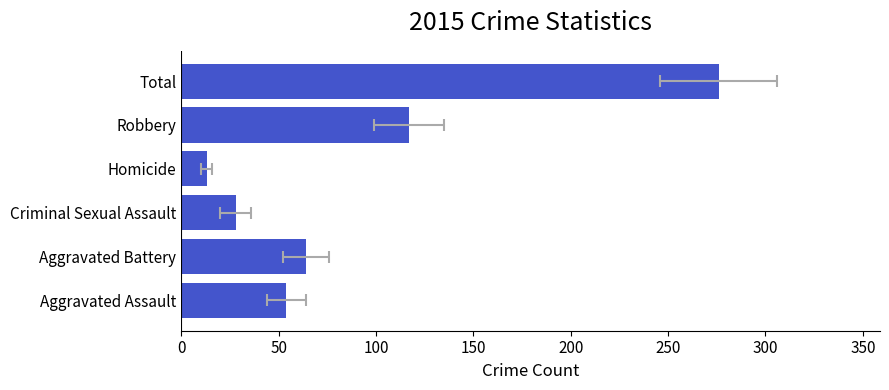

How many values exceed 64?

2